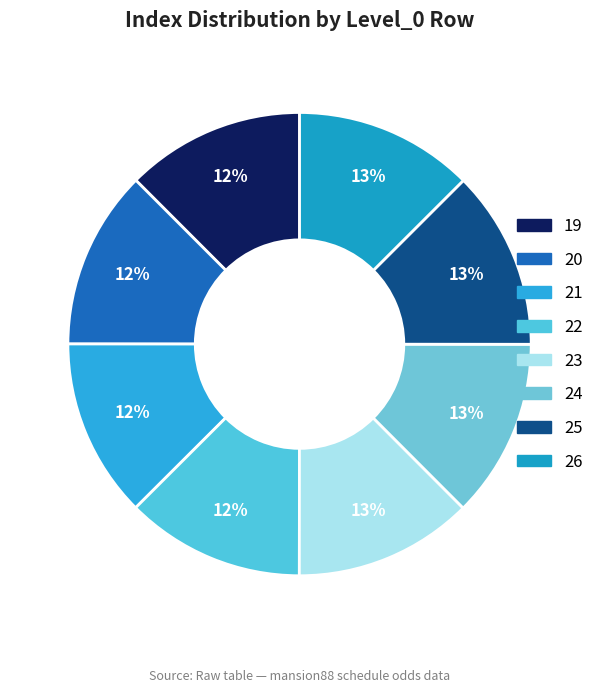

Does any single category account for the majority?

No